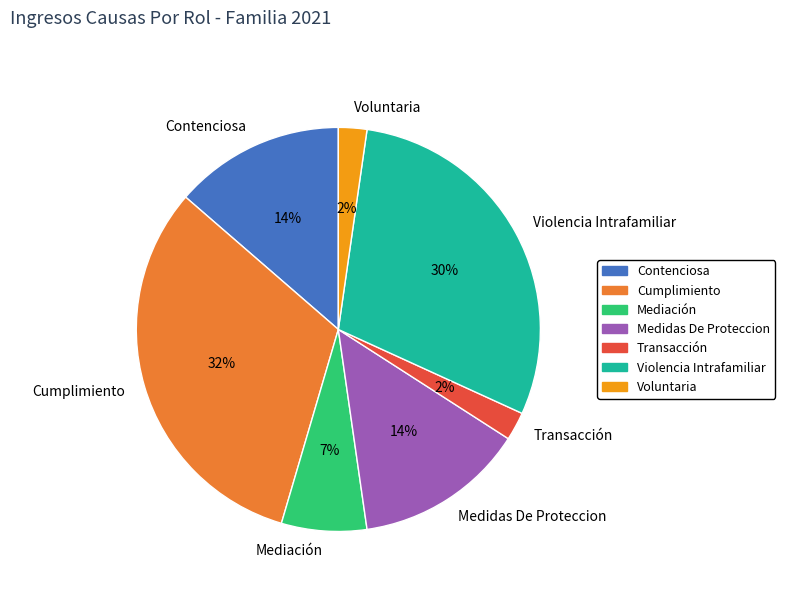

Is it true that Medidas De Proteccion is 14% of the pie?

True